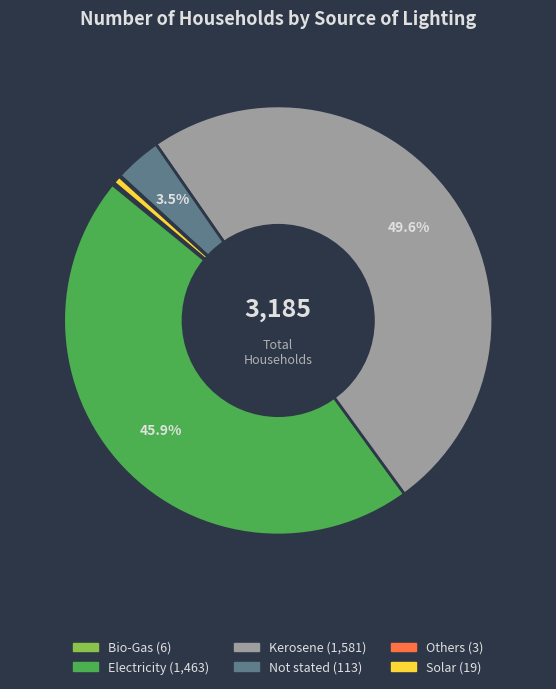

Which category has the biggest portion of the pie?

Kerosene